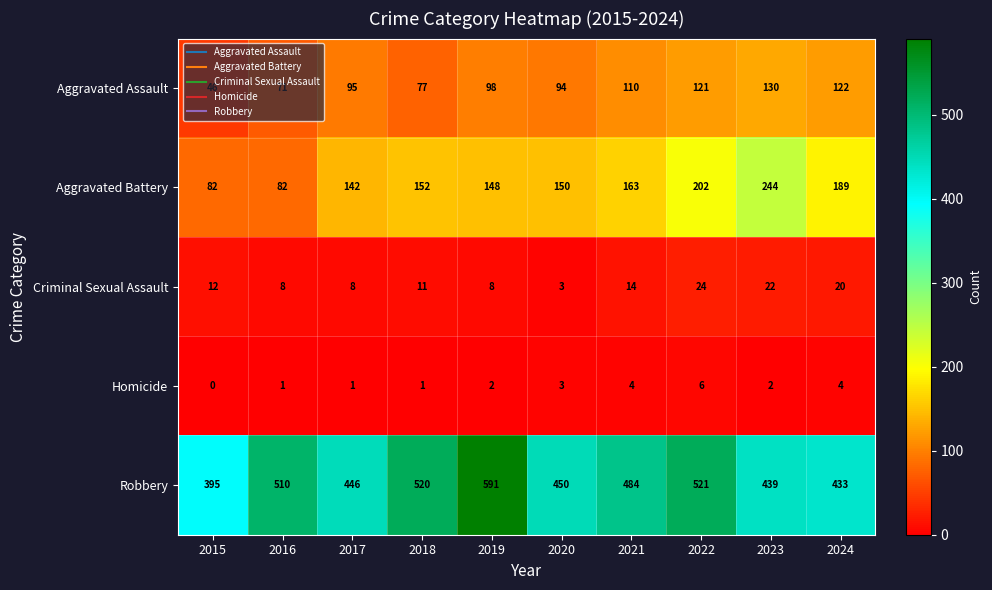

Which label corresponds to the smallest value in the chart?

2015